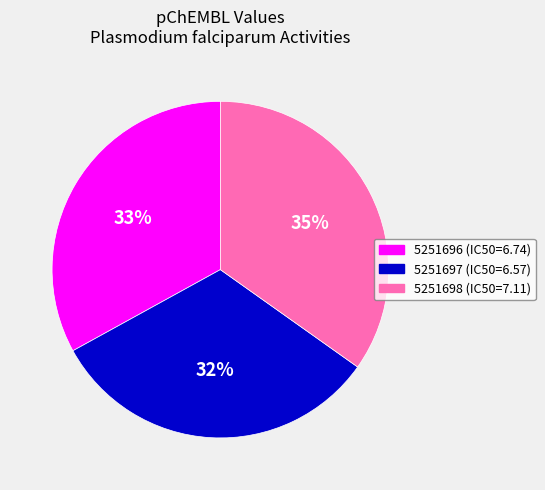

Which category has the smallest portion of the pie?

5251697